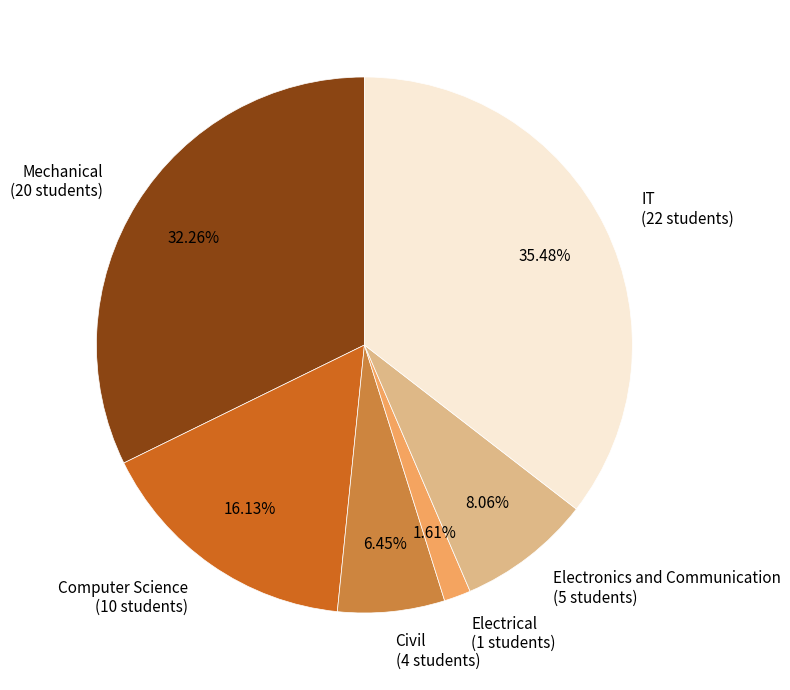

Combined, do IT and Electrical account for over 50%?

No